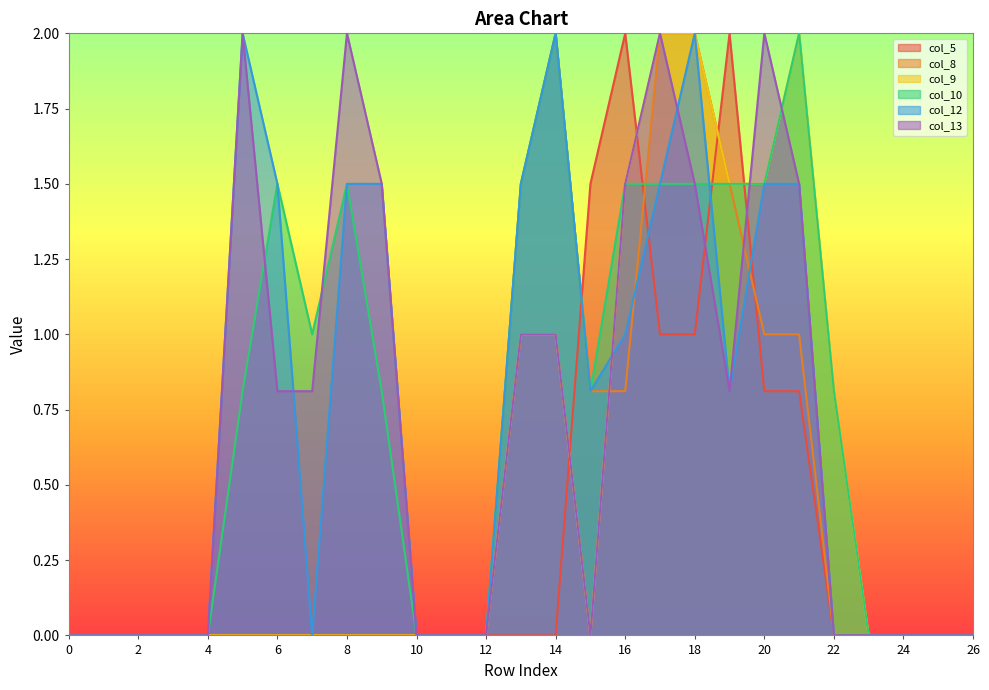

Is the value of col_10 at 19 greater than the value of col_8 at 4?

Yes